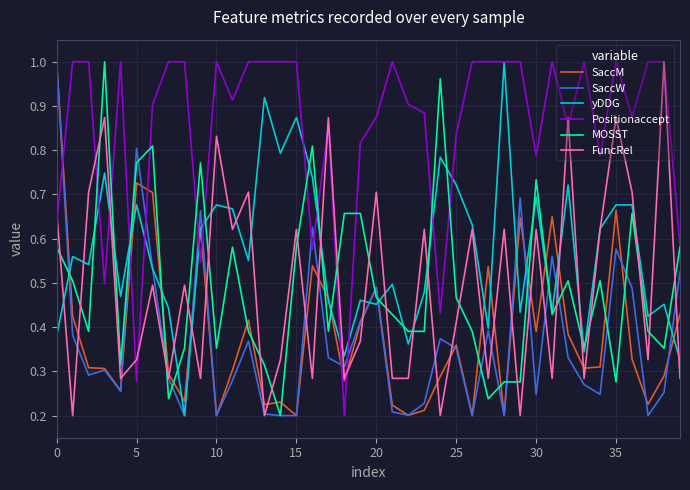

Which series has the largest total across all categories?

Positionaccept